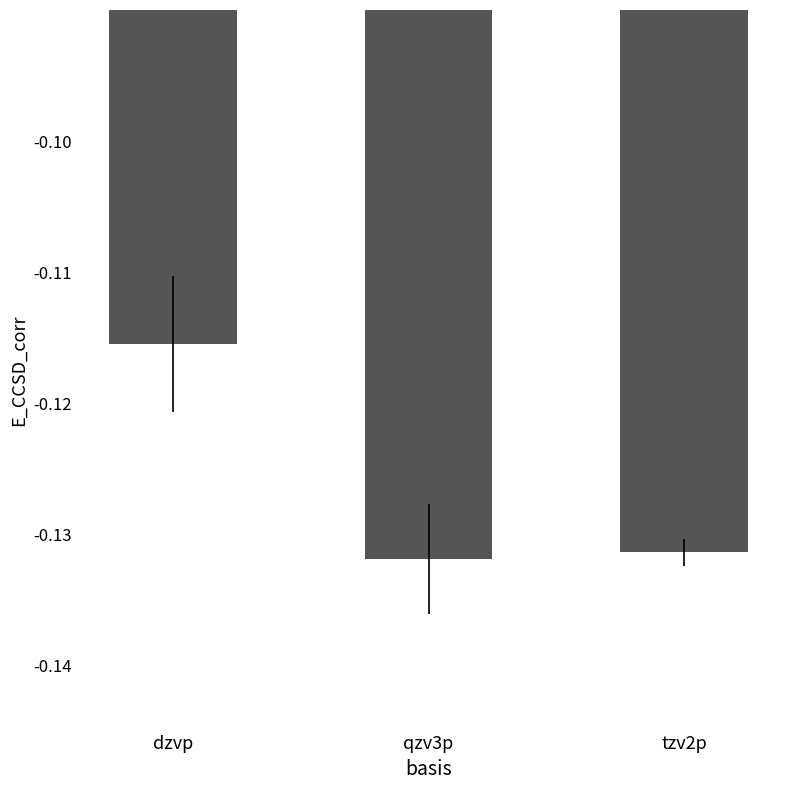

Are the bars grouped side by side (vs. stacked)?

No